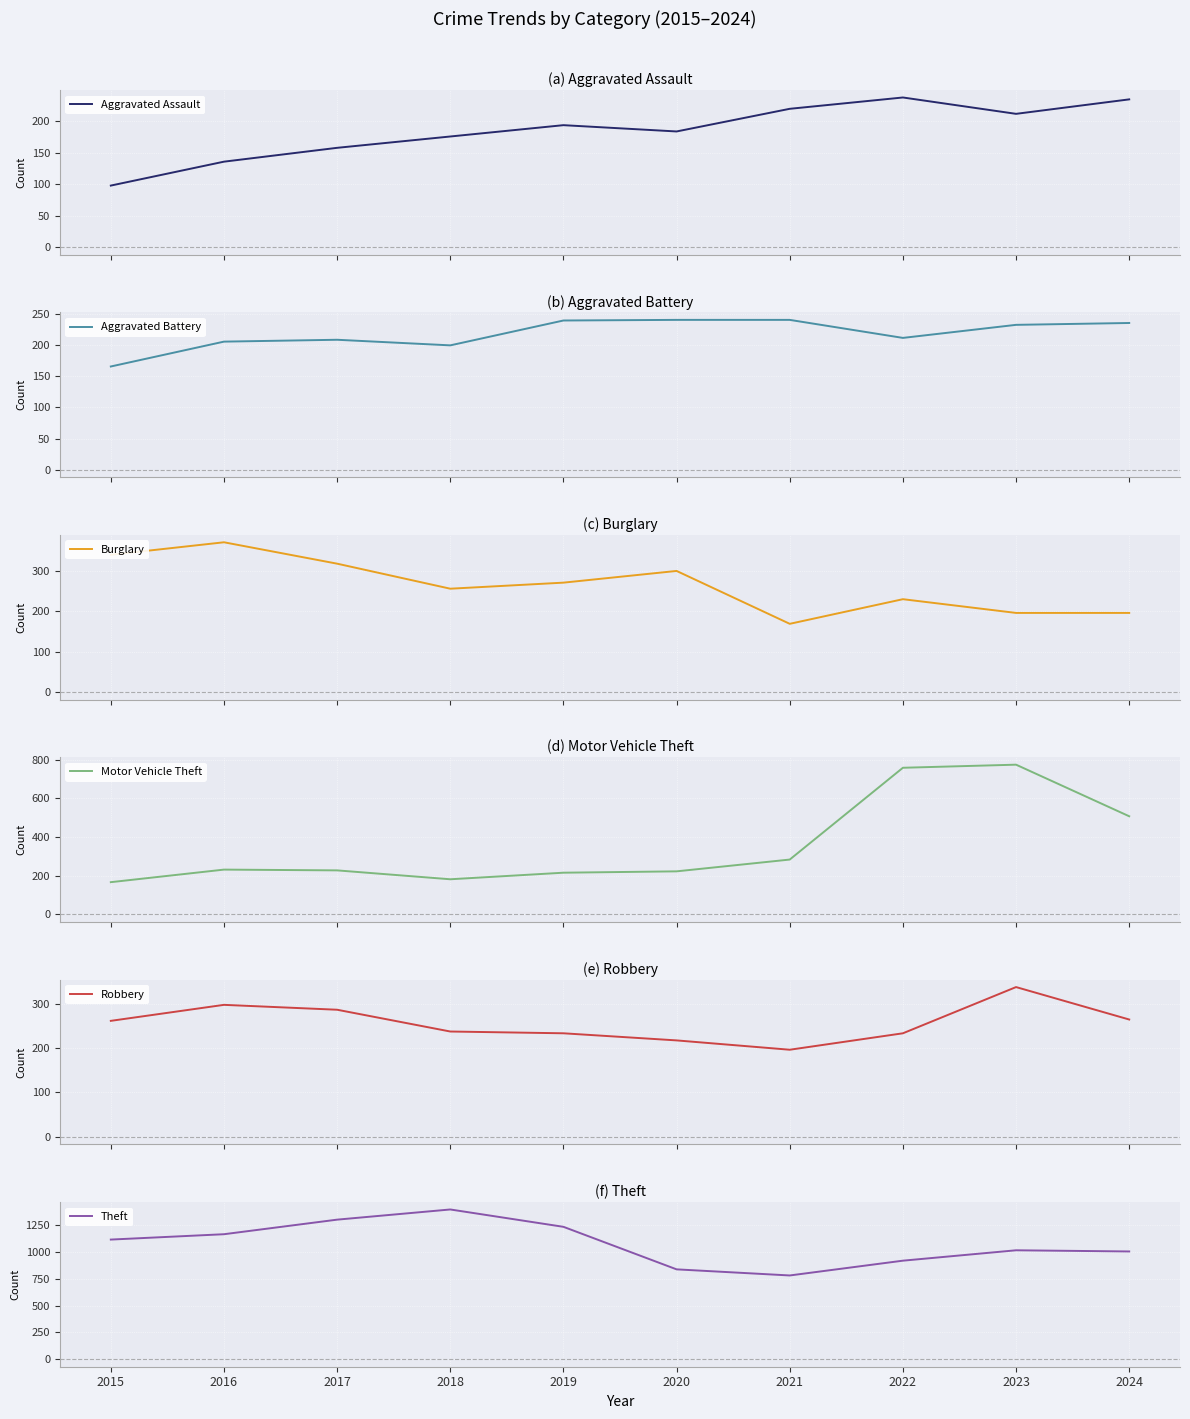

Is the value of Robbery at 2024 greater than the value of Aggravated Assault at 2017?

Yes